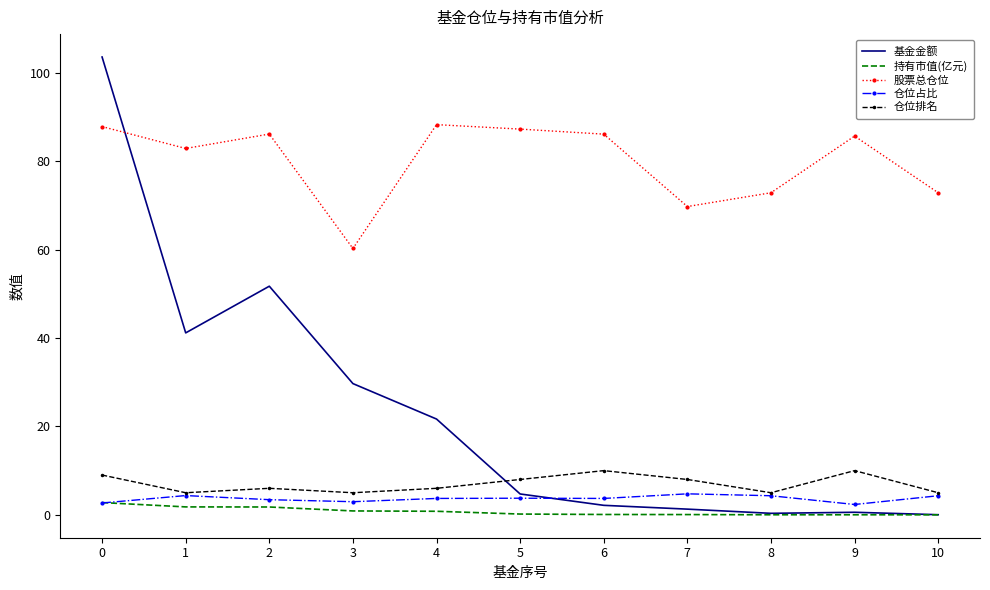

What is the approximate value of 股票总仓位 at 1?

82.9